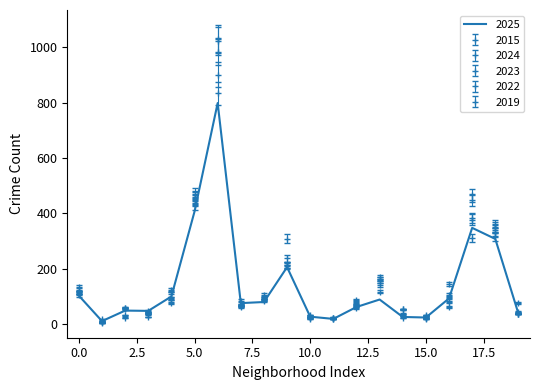

Which series ends up on top after the final intersection of 2024 and 2015?

2024